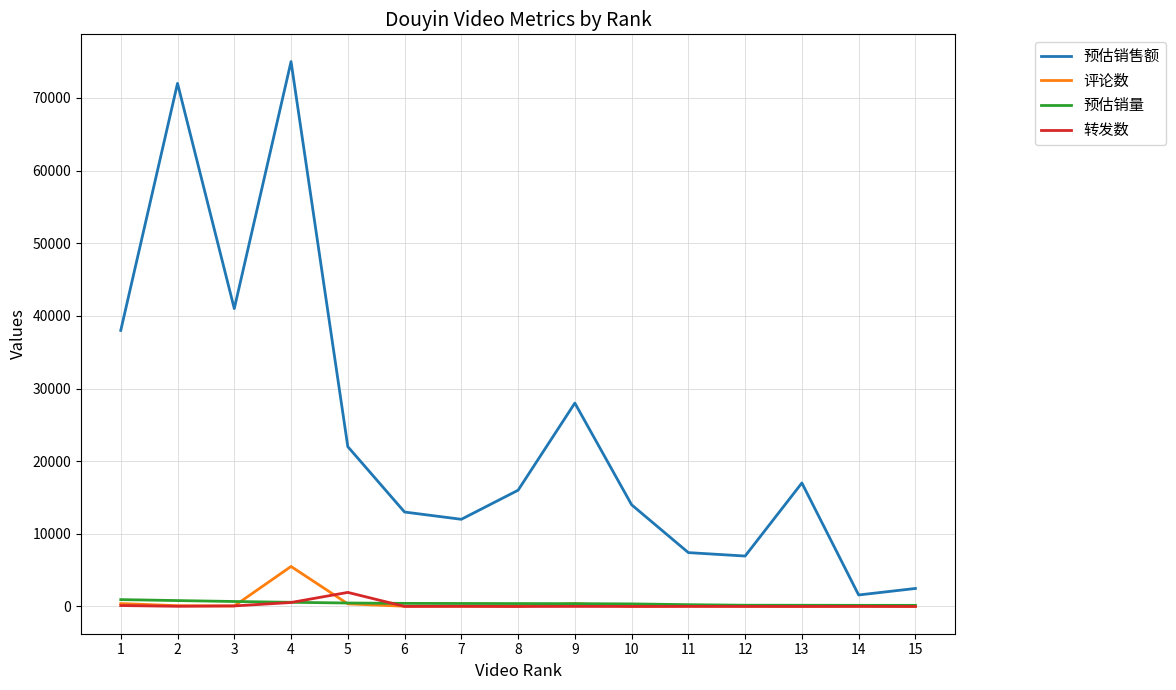

At which label is 预估销售额 closest to 38292?

1